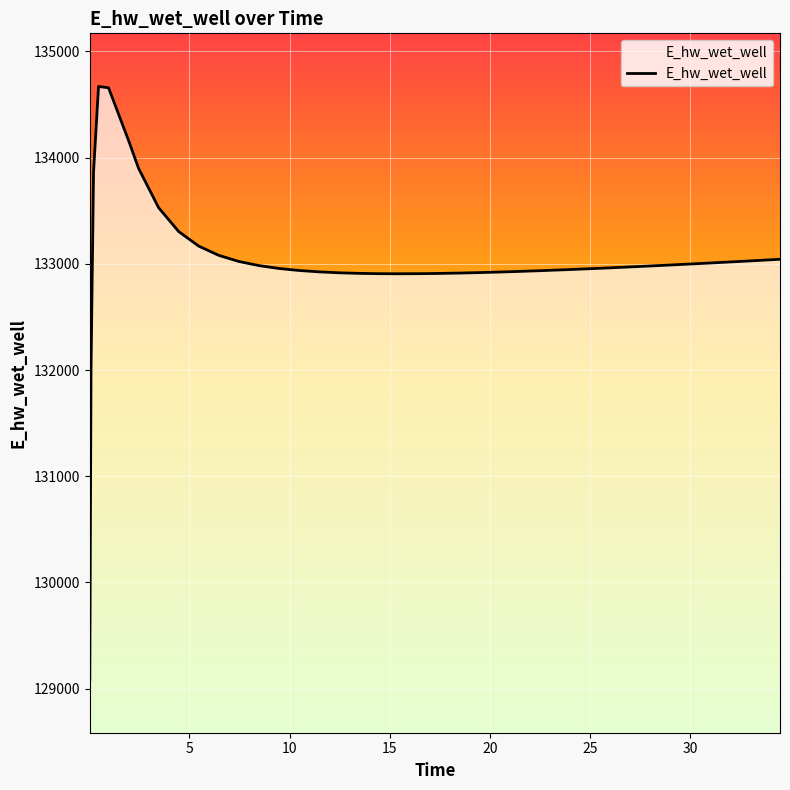

True or false: the data shows 186042.9 at 30.

False